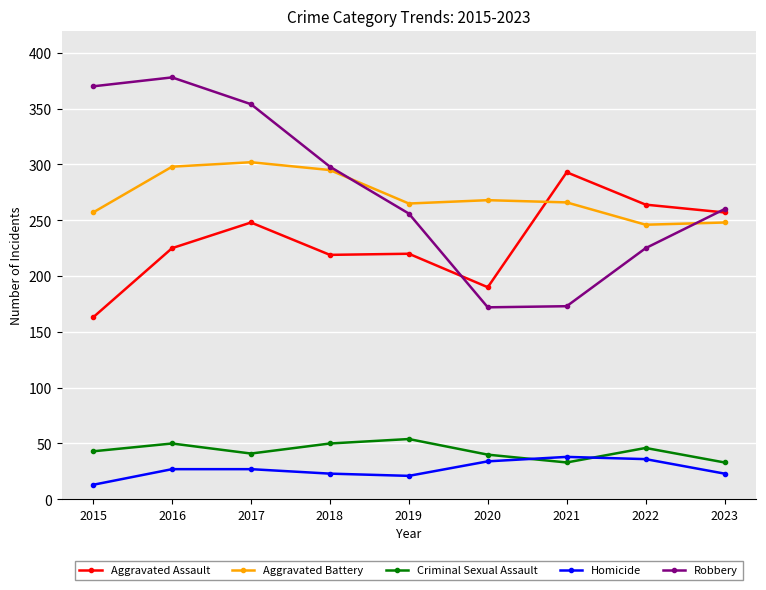

What is the lowest value of the Criminal Sexual Assault series?

33